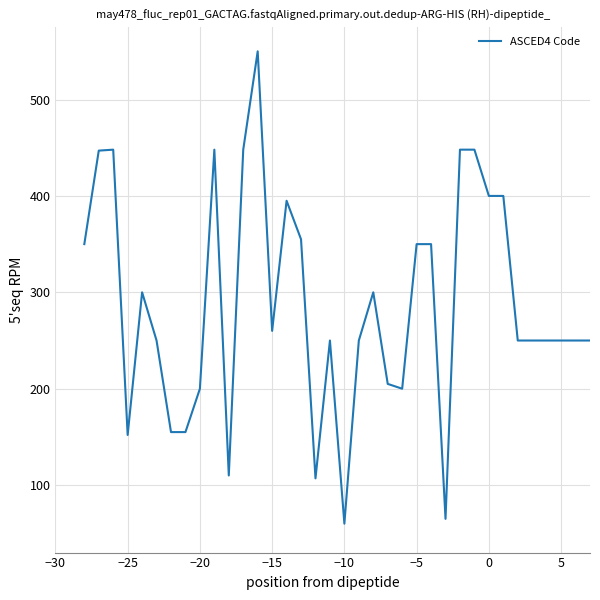

What is the difference between the maximum and minimum values?

490